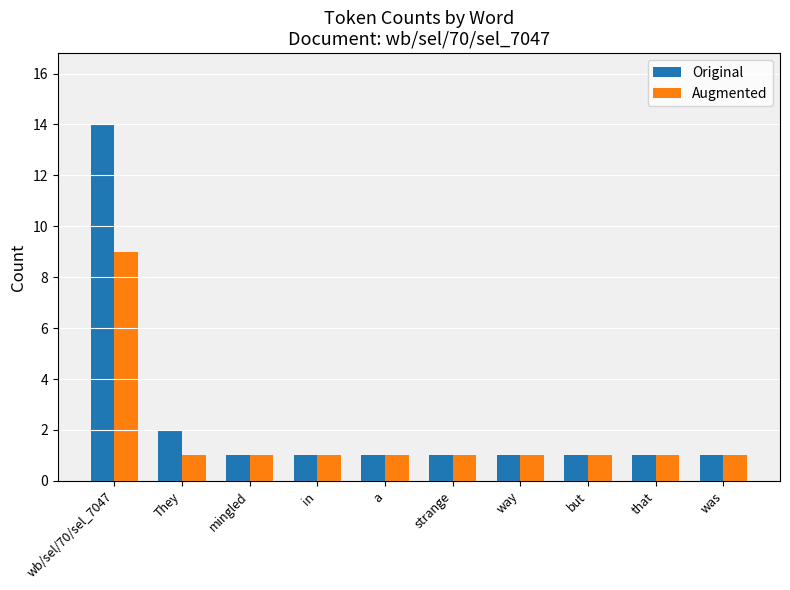

Reading right to left, extract all data points from this chart.

Original: 1	1	1	1	1	1	1	1	2	14
Augmented: 1	1	1	1	1	1	1	1	1	9